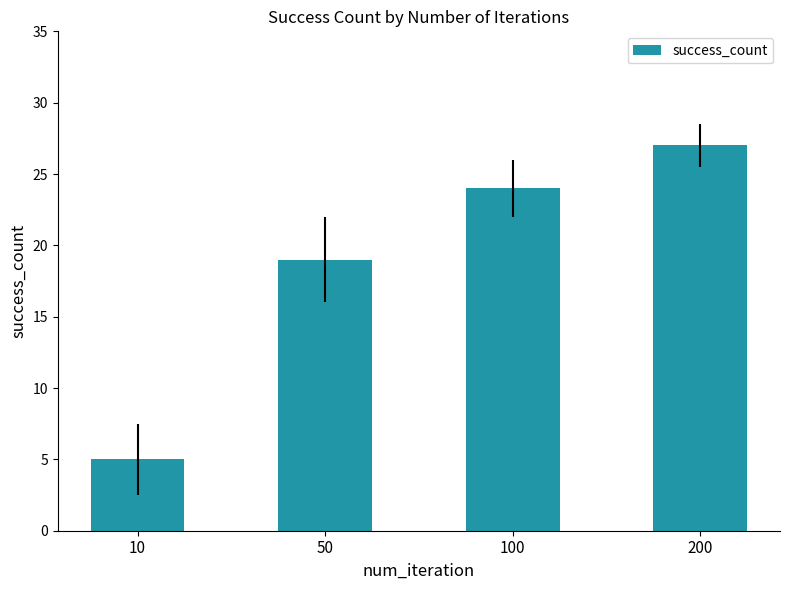

True or false: the data shows 24 at 100.

True